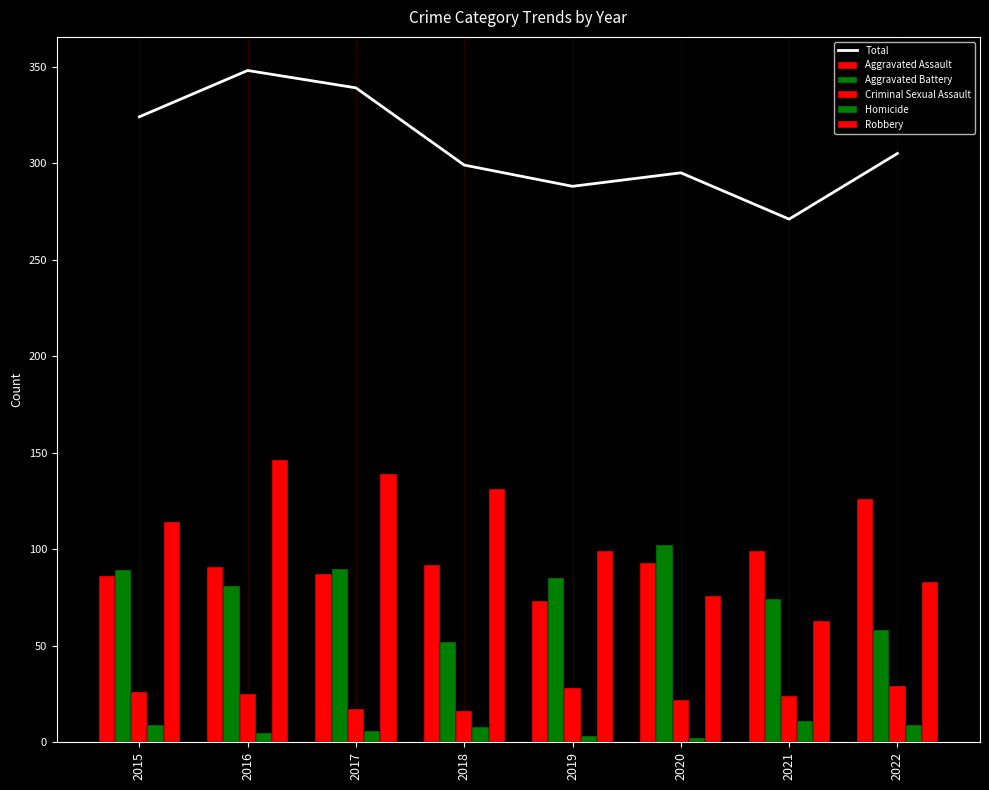

Which series has the largest range (max minus min)?

Robbery